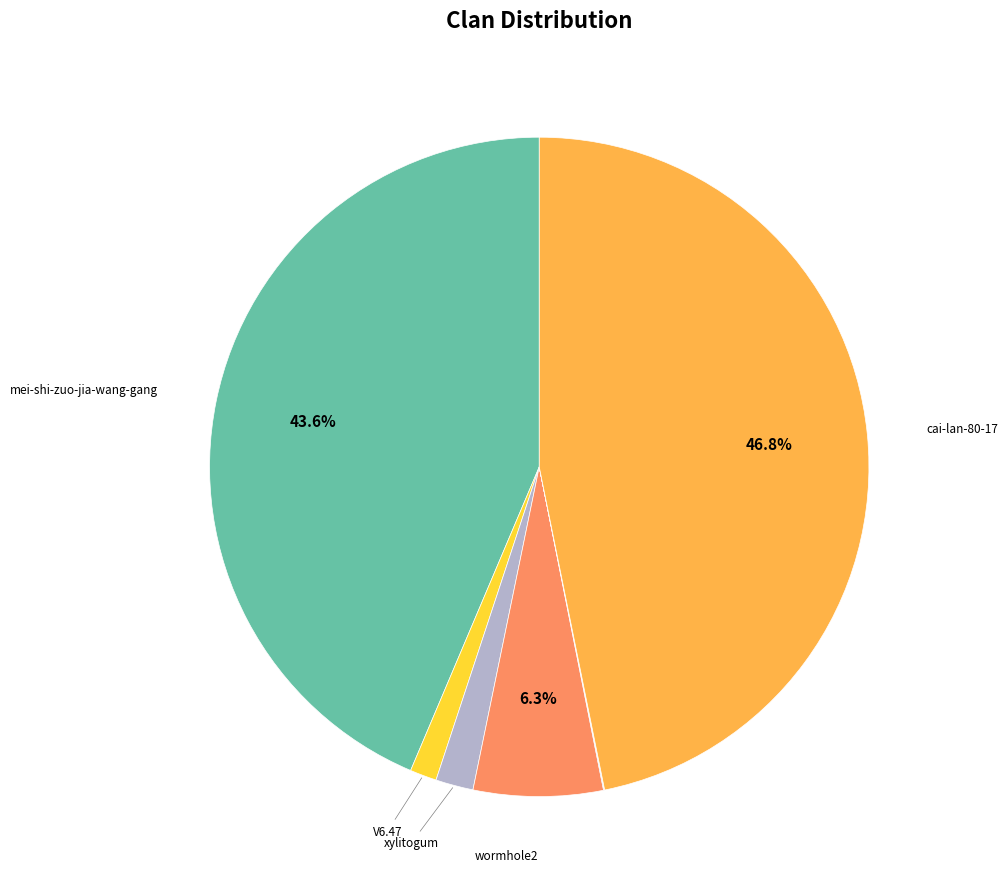

Is there any slice that represents more than half of the pie?

No